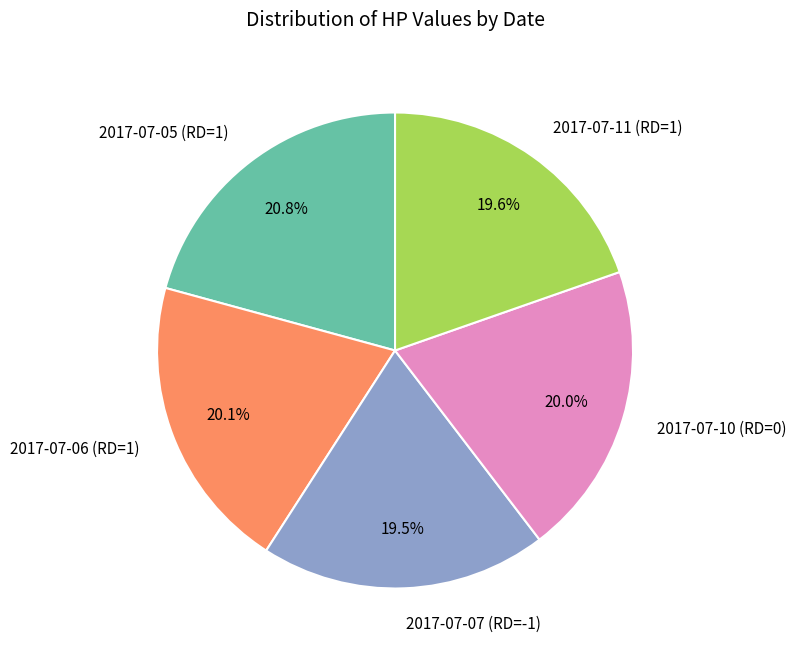

Which category has the biggest portion of the pie?

2017-07-05 (RD=1)